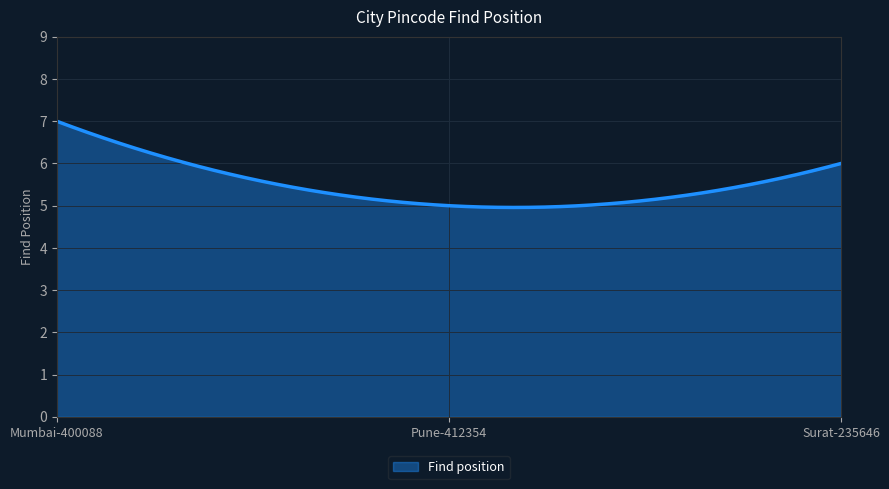

What is the minimum value shown in the chart?

5.0